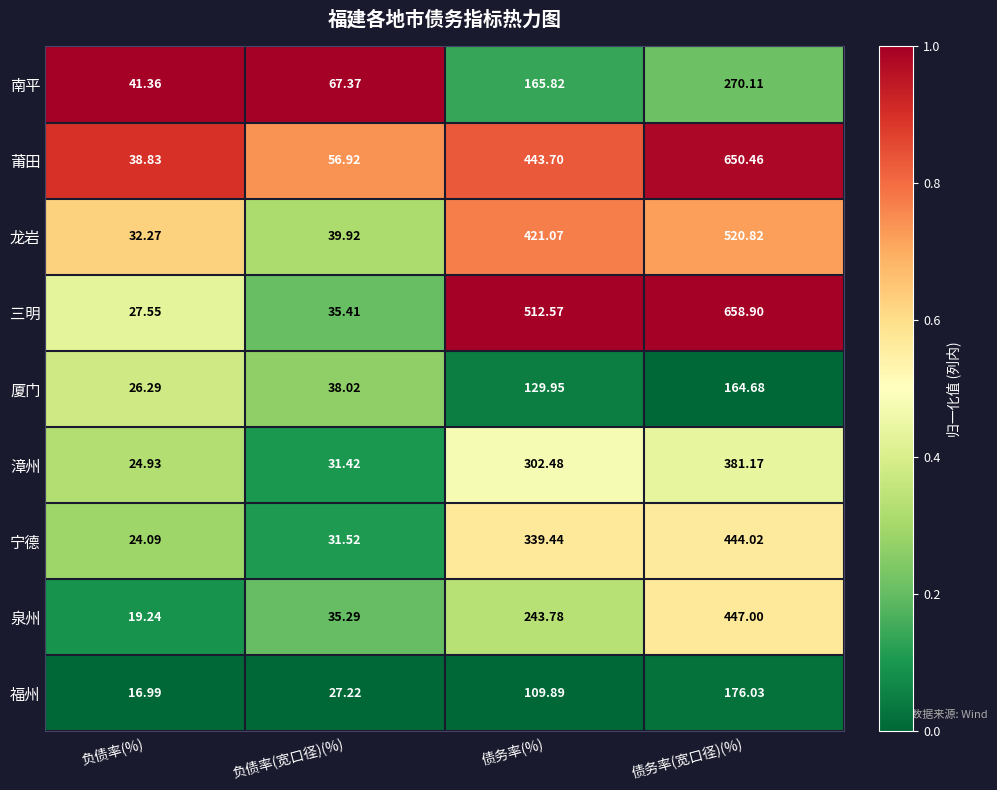

At which category is the sum across all series the highest?

债务率(宽口径)(%)